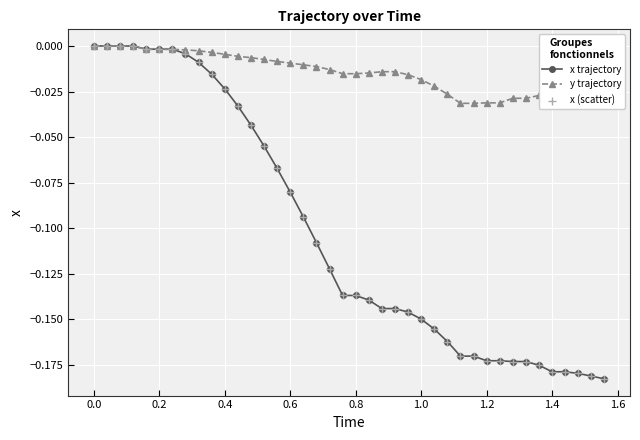

Which series has the largest total across all categories?

y trajectory